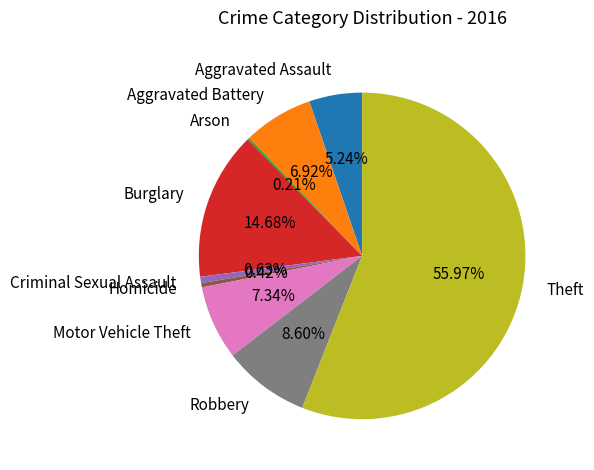

Between Aggravated Battery and Theft, which is larger?

Theft